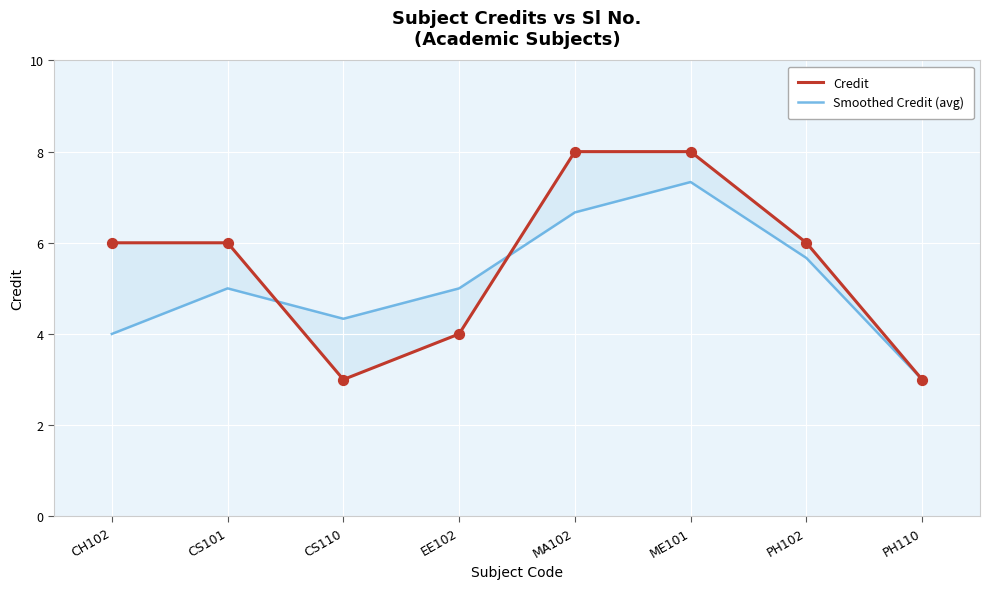

What is the total value across all series at EE102?

9.0